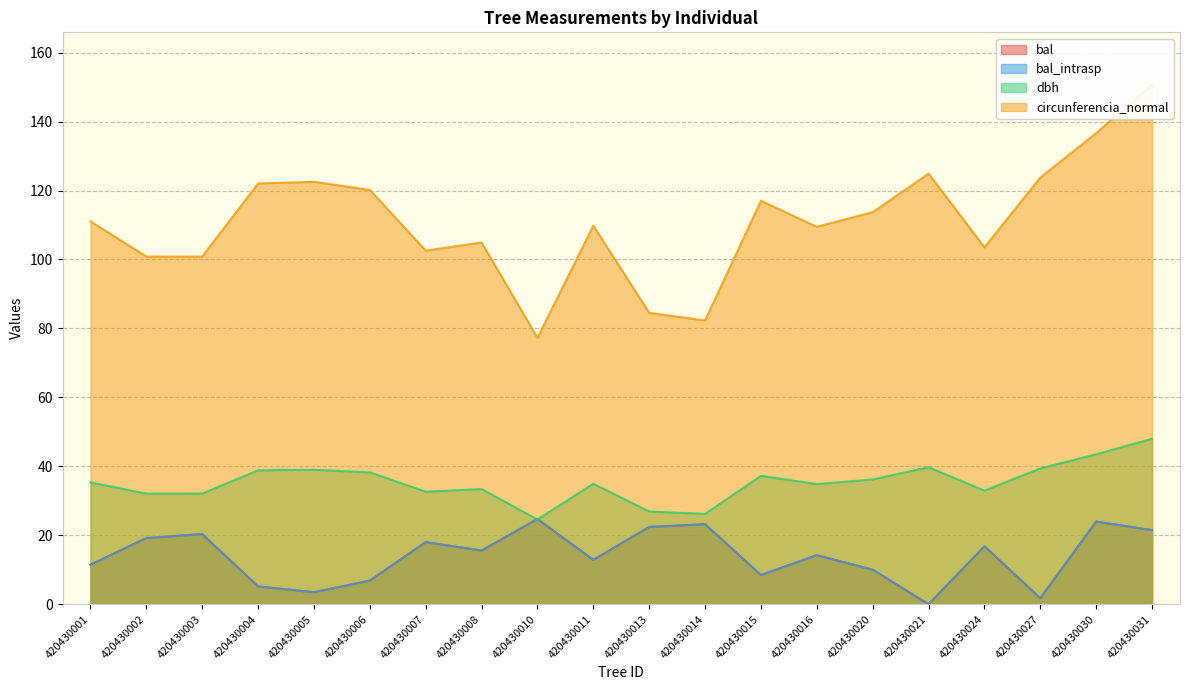

At 420430013, list the series in order from largest to smallest.

circunferencia_normal, dbh, bal, bal_intrasp